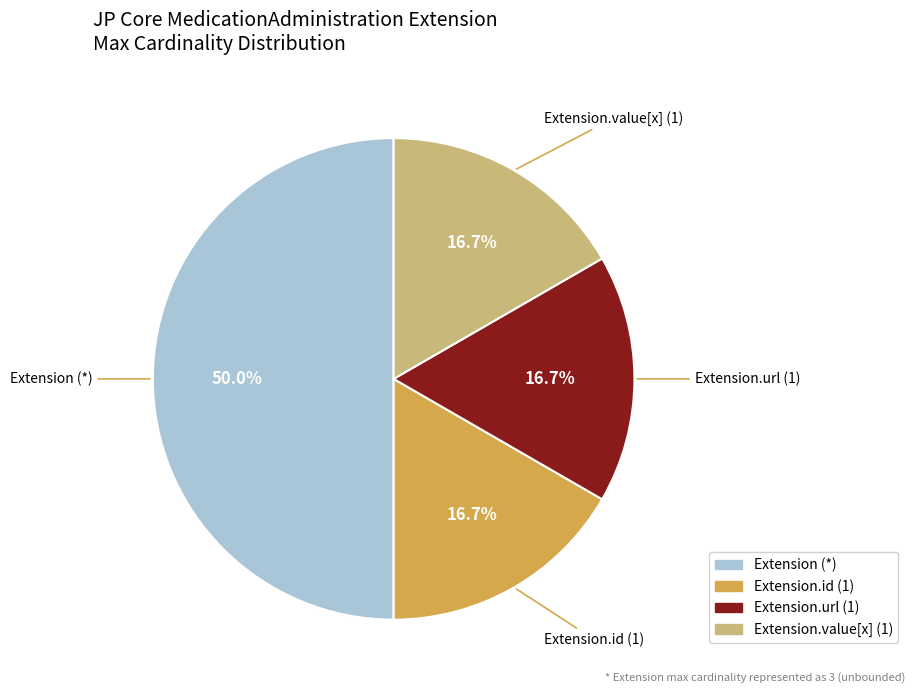

How many slices are in this pie chart?

4